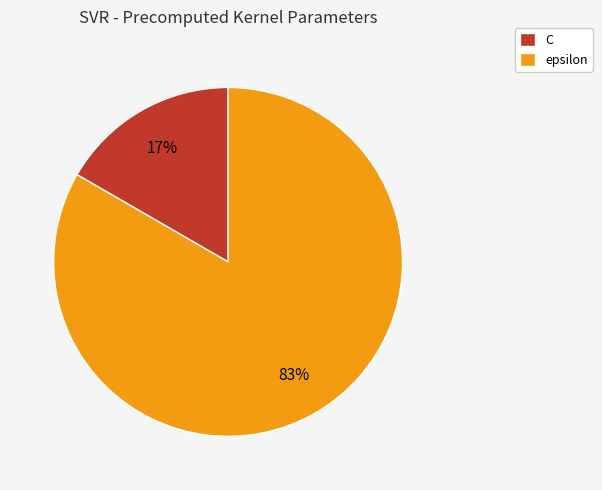

What percentage is the C slice, to the nearest percent?

17%